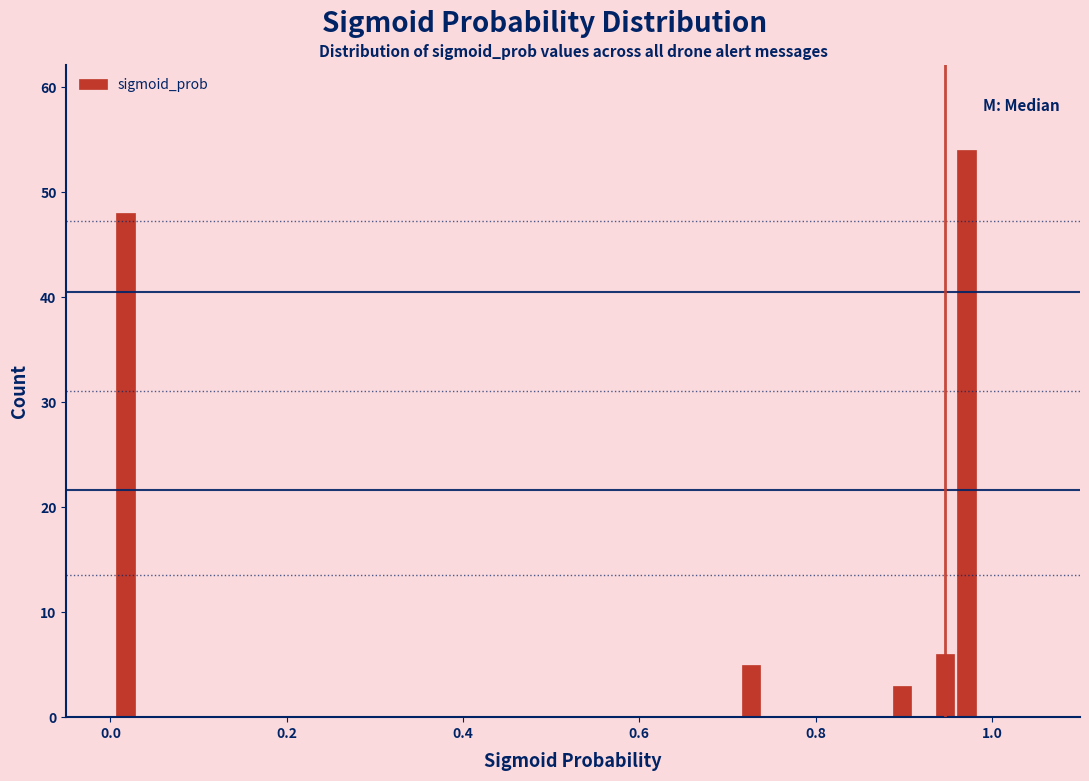

Around what value on the x-axis is the tallest bar? Give the approximate position of its centre, as read against the axis.

0.98